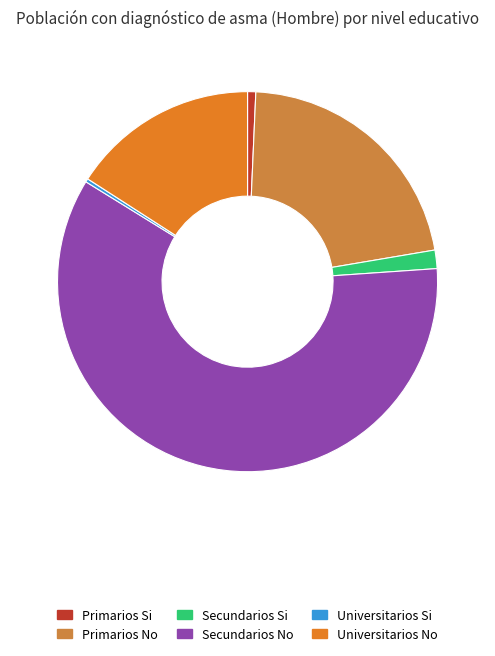

Which slice is the smallest?

Universitarios Si